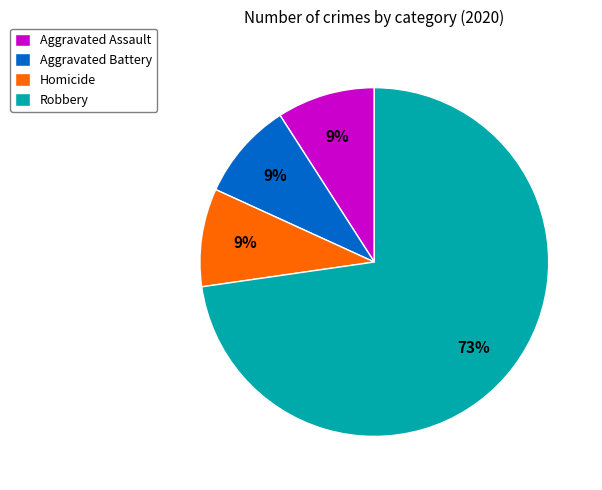

To the nearest percent, what is the difference between the Robbery and Homicide slice percentages?

64%